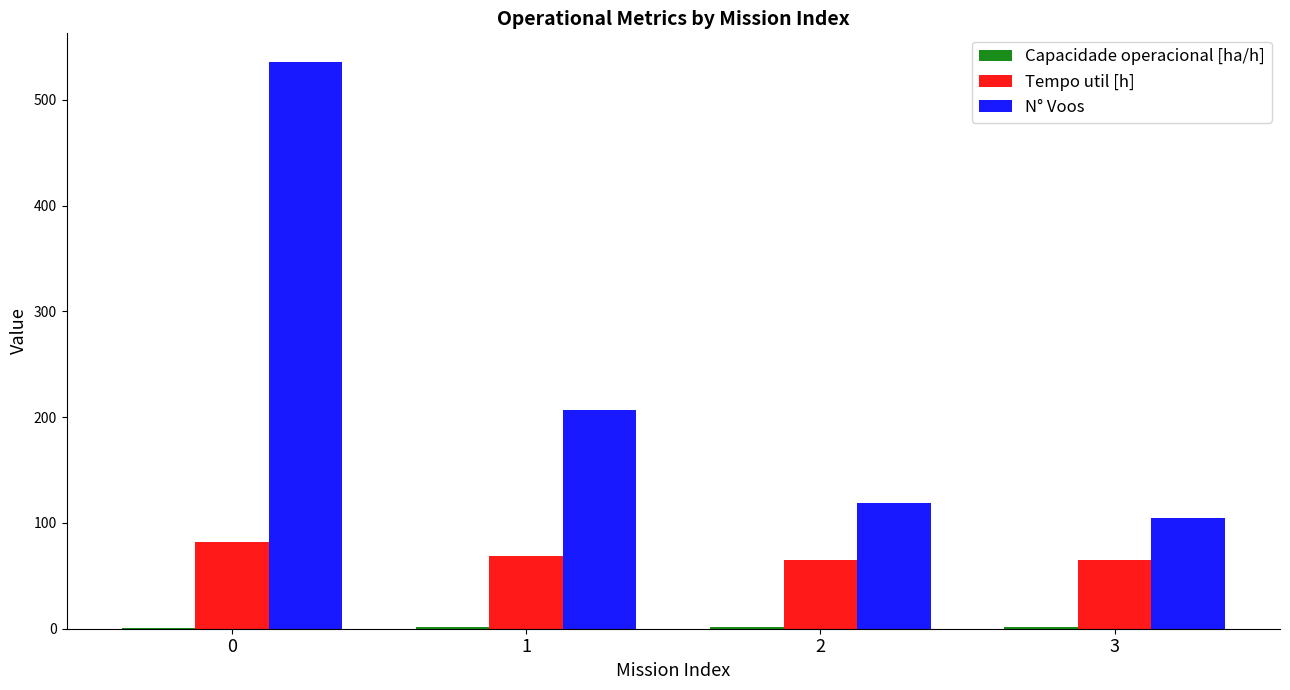

The value of N° Voos at 0 is 536.0. True or false?

True